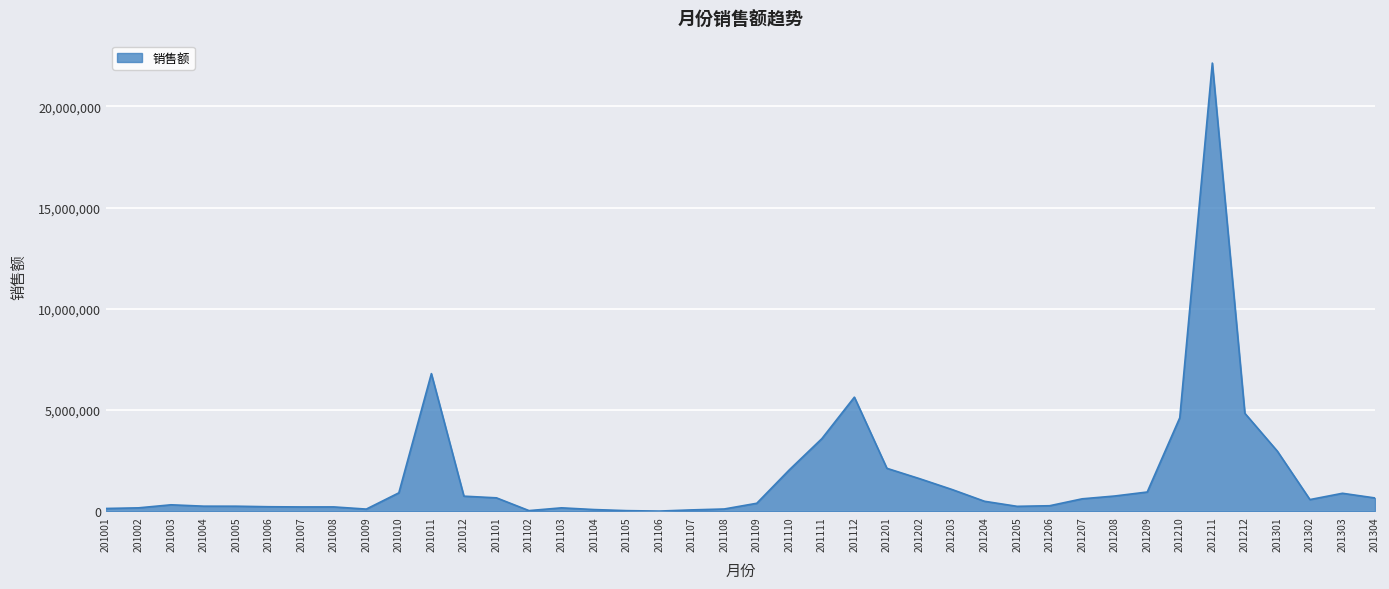

What is the change in value from 201011 to 201204?

-6307292.2